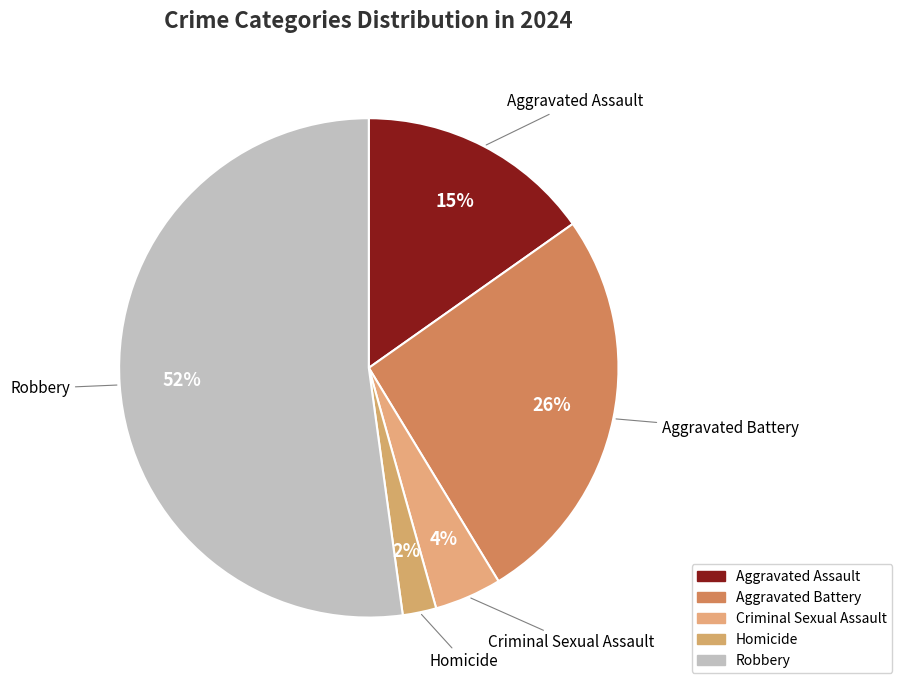

What is the smallest slice in the pie chart?

Homicide